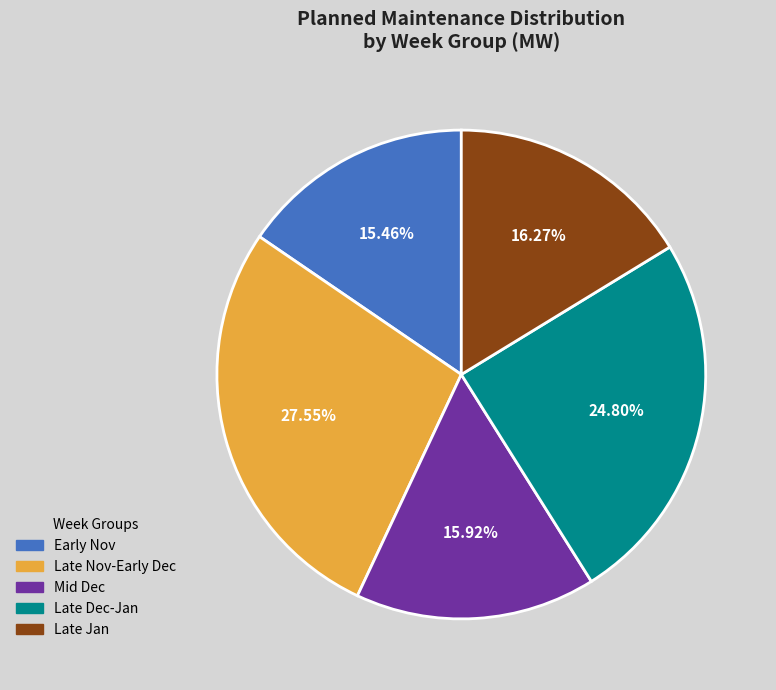

Which category has the biggest portion of the pie?

Late Nov-Early Dec